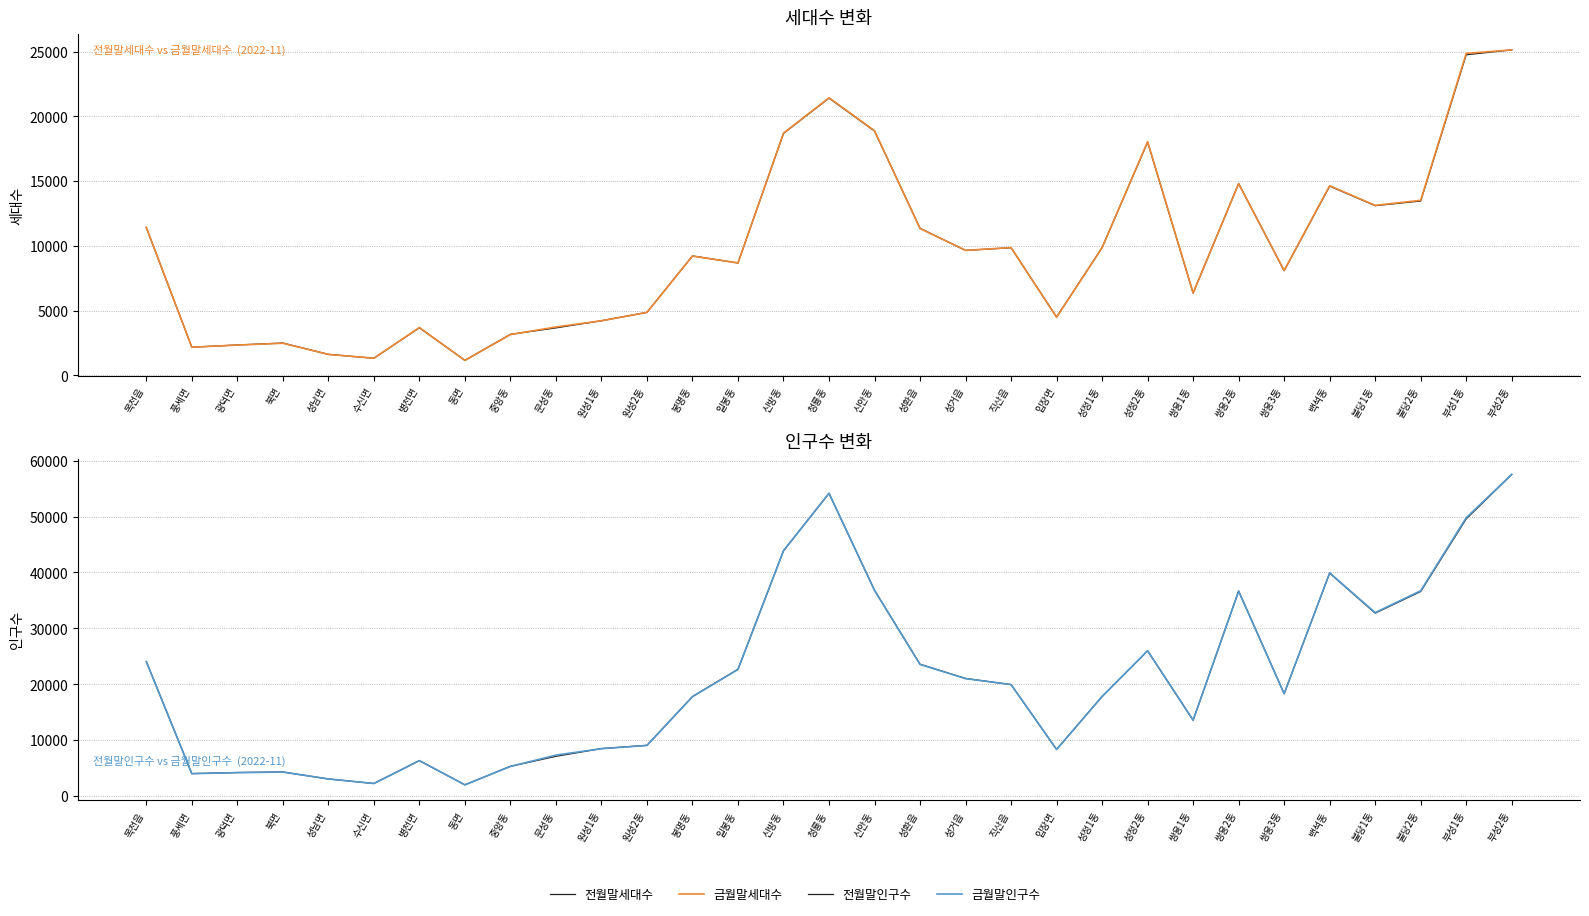

At which label is 전월말세대수 closest to 13143?

불당1동